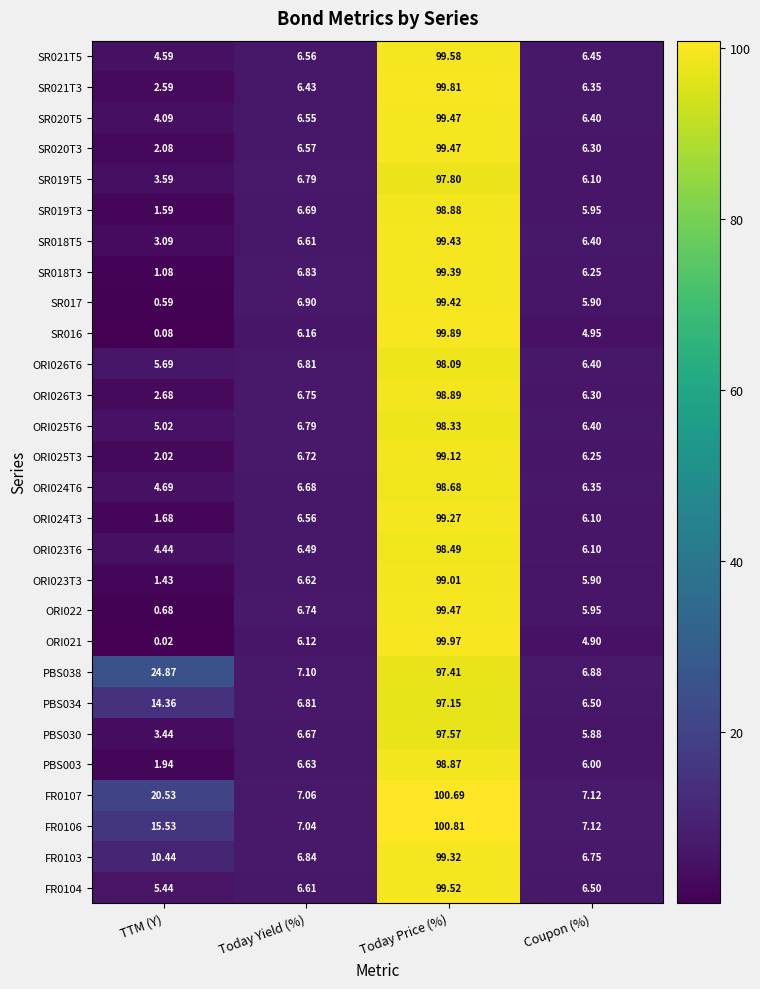

At which category is the sum across all series the highest?

Today Price (%)